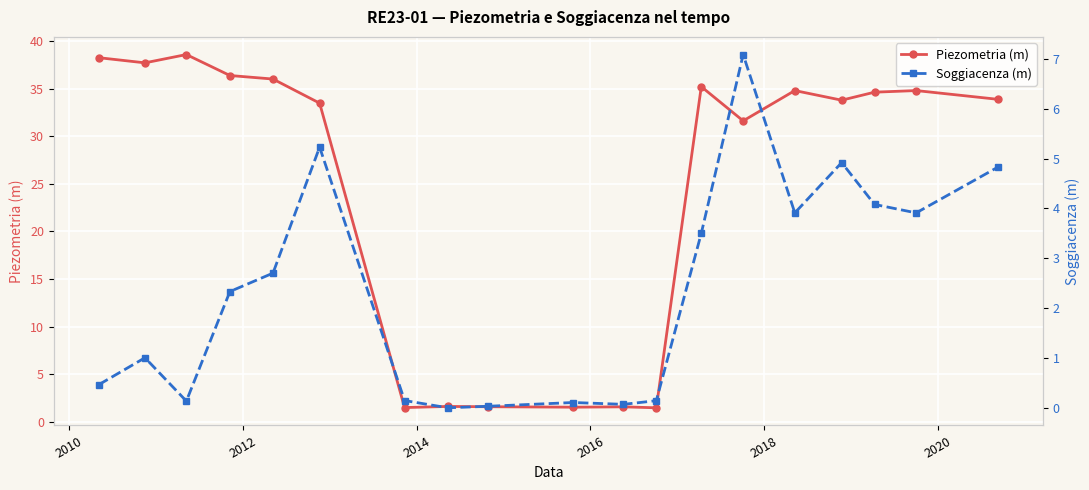

What is the average value of the Soggiacenza (m) series?

2.3